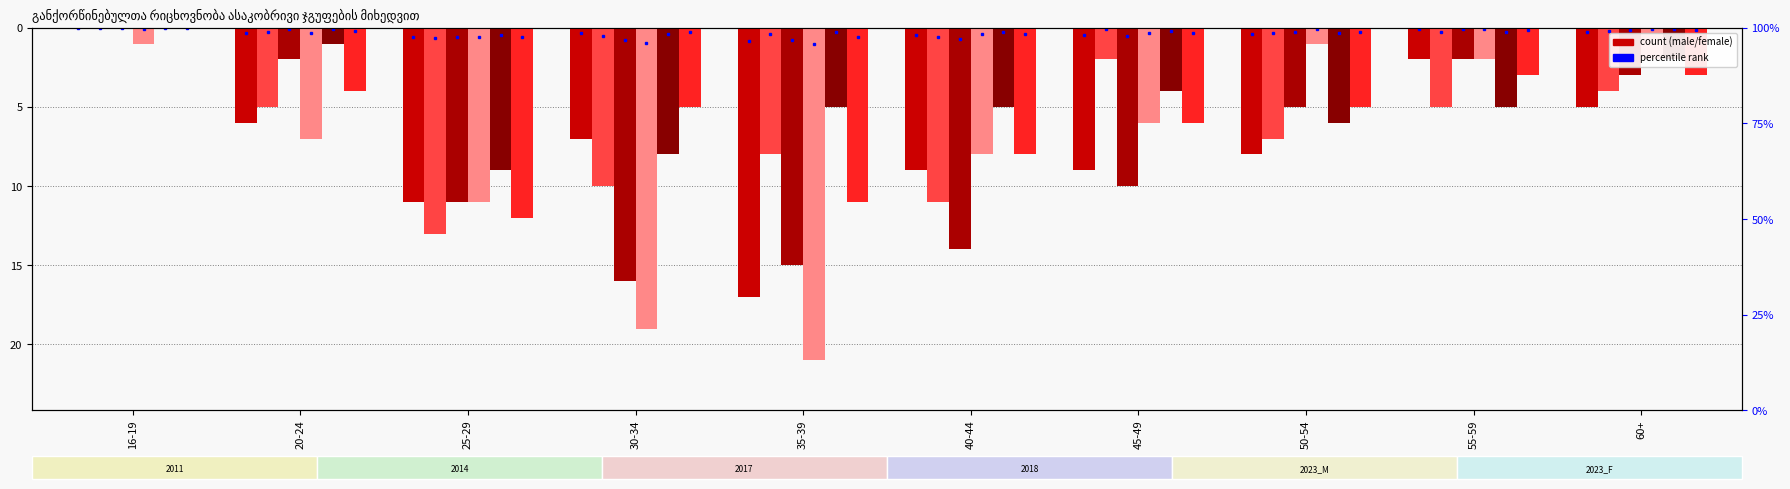

Is it true that 2023_male equals -10 at 45-49?

True